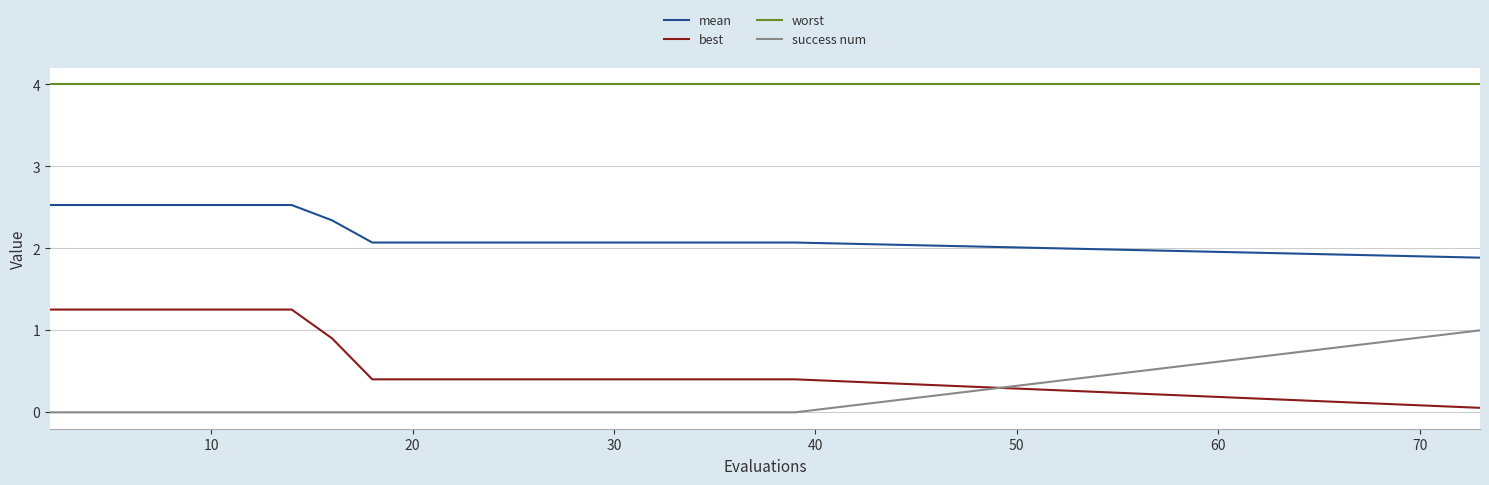

Does the chart display data point markers on the line(s)?

No